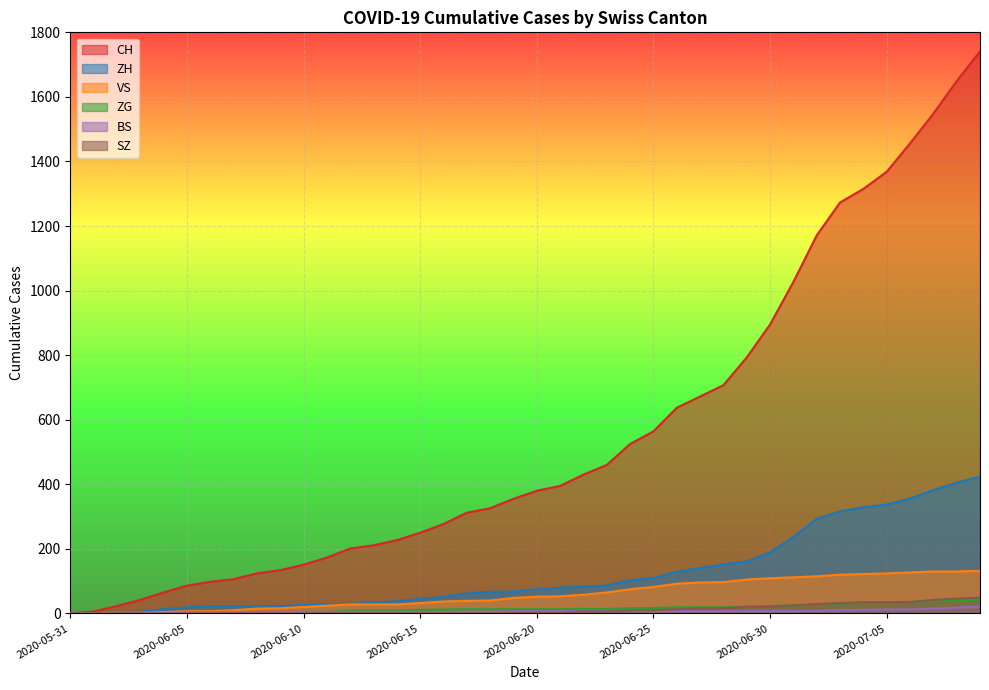

Which series has the largest range (max minus min)?

CH